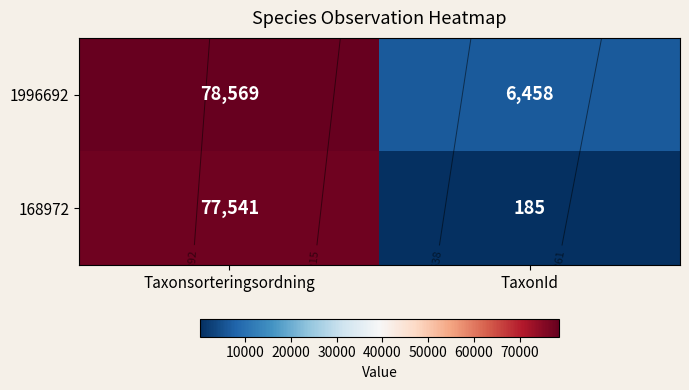

Count the 1996692 values in the range 6458 to 78569.

2